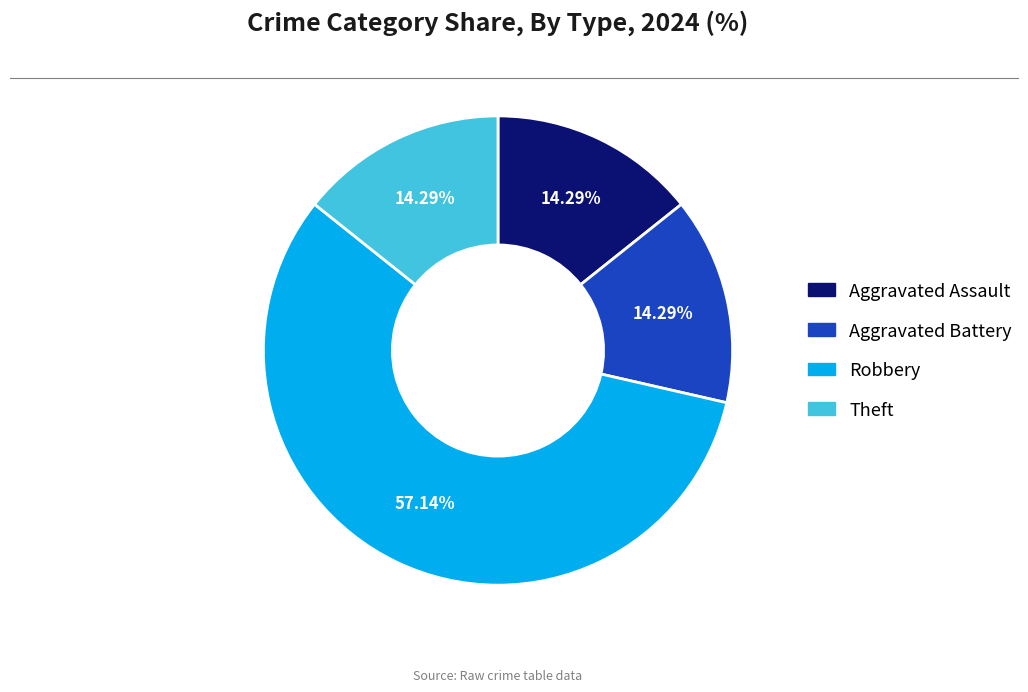

Is there any slice that represents more than half of the pie?

Yes